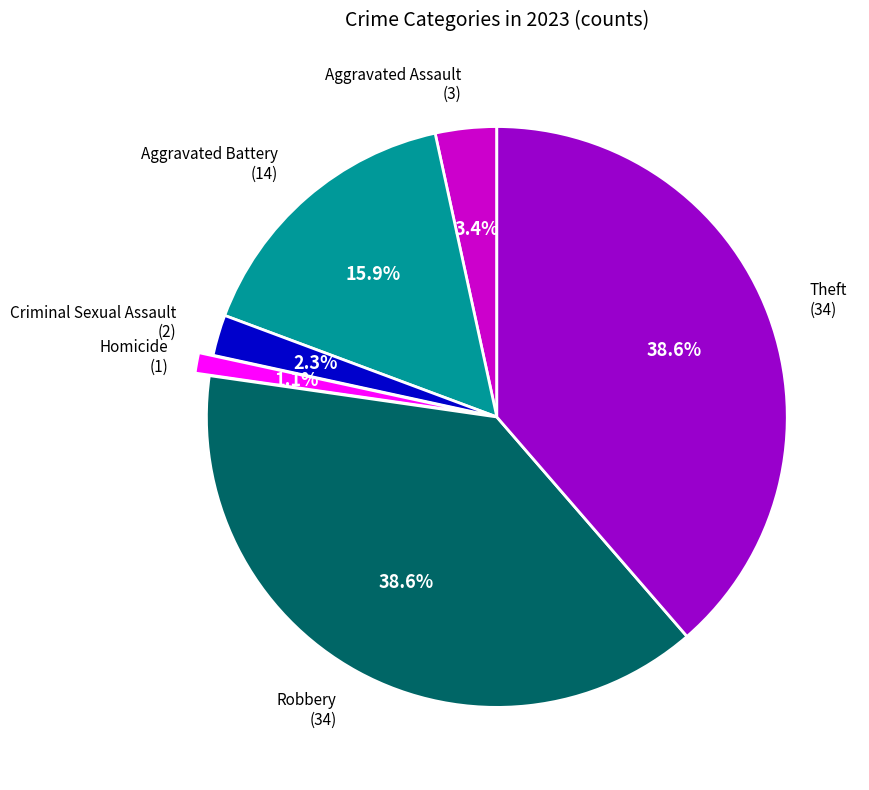

Is there any slice that represents more than half of the pie?

No